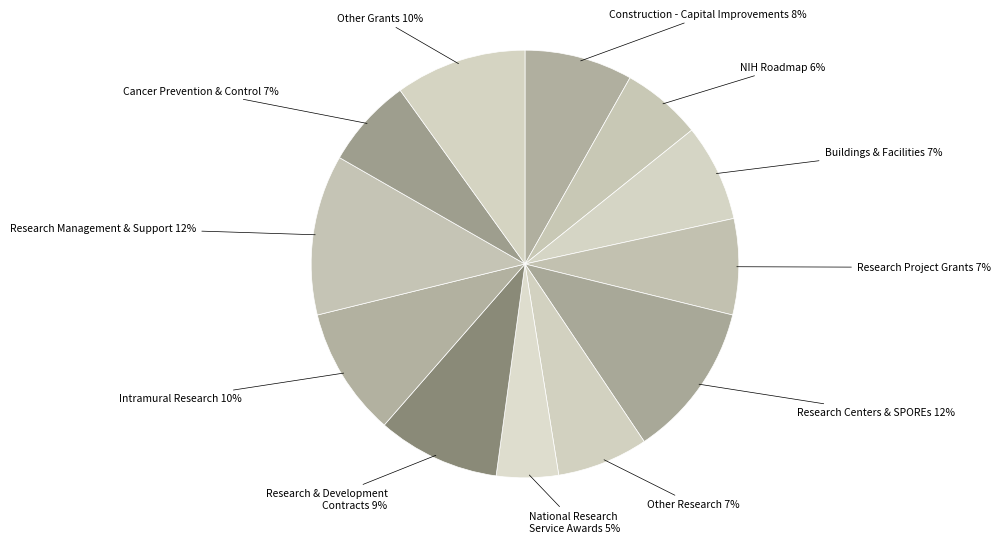

Does Intramural Research represent more than half of the total?

No